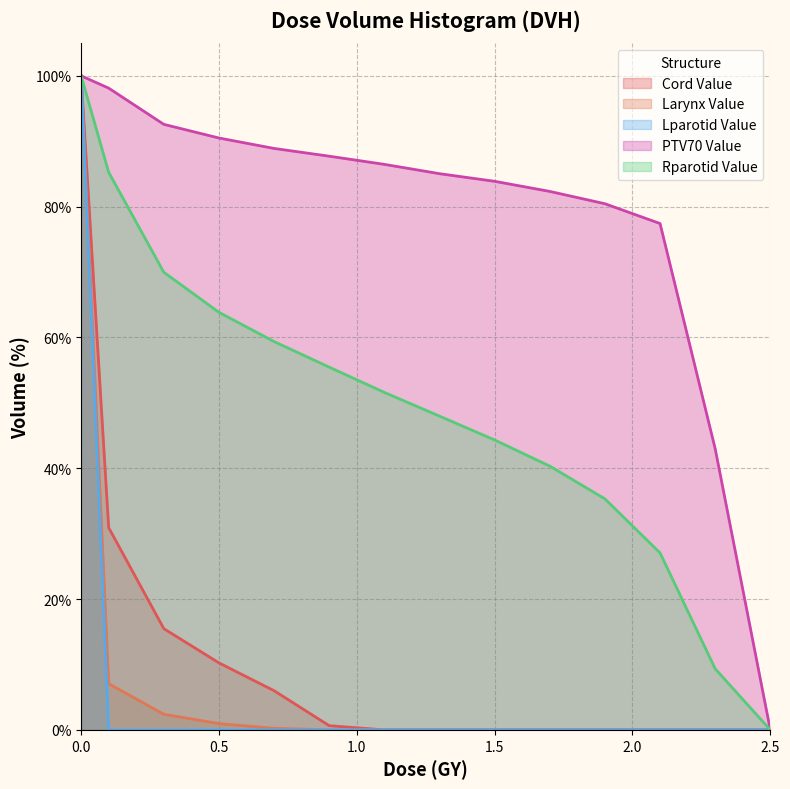

True or false: Larynx Value has more than 1 interior local peaks.

False